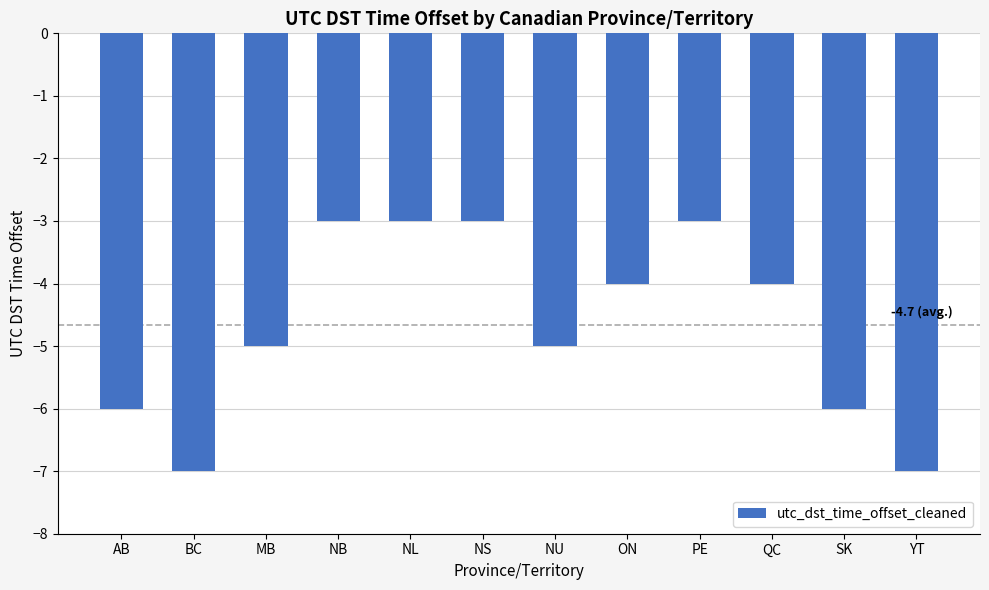

What is the approximate value at YT?

-7